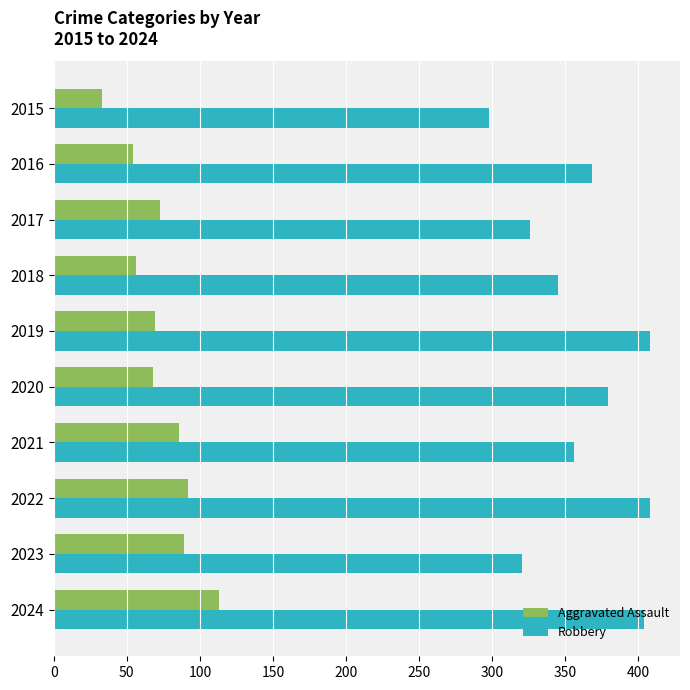

What is the difference between the maximum and second lowest values in the Robbery series?

88